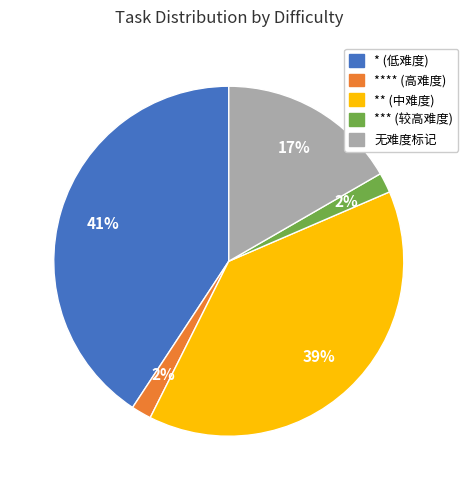

To the nearest percent, what is the average slice percentage?

20%